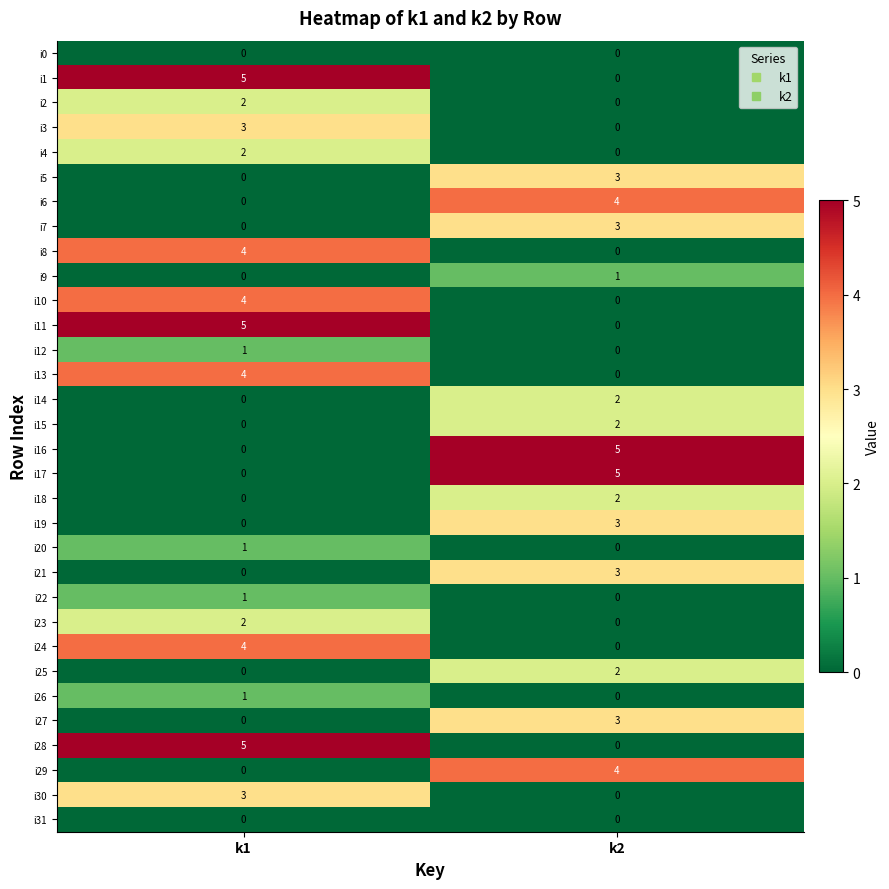

Is it true that i8 equals 7 at k1?

False